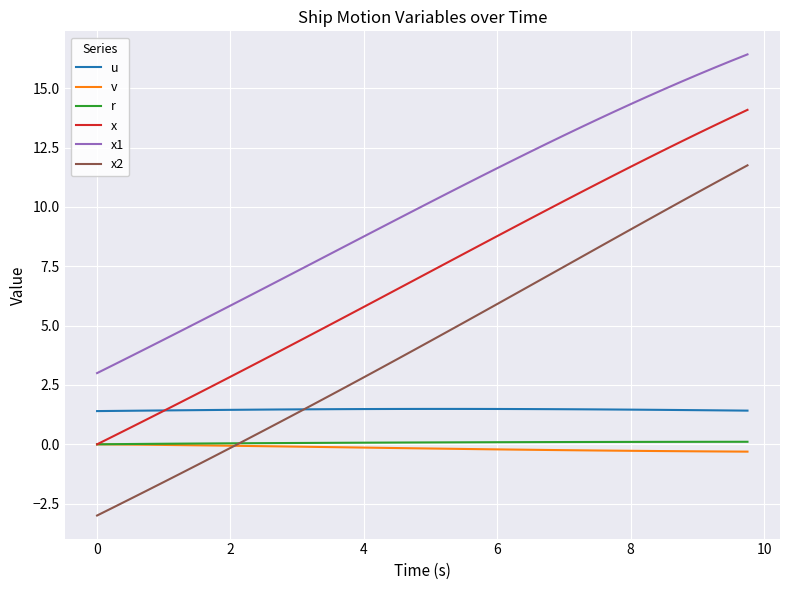

What is the lowest value of the u series?

1.4